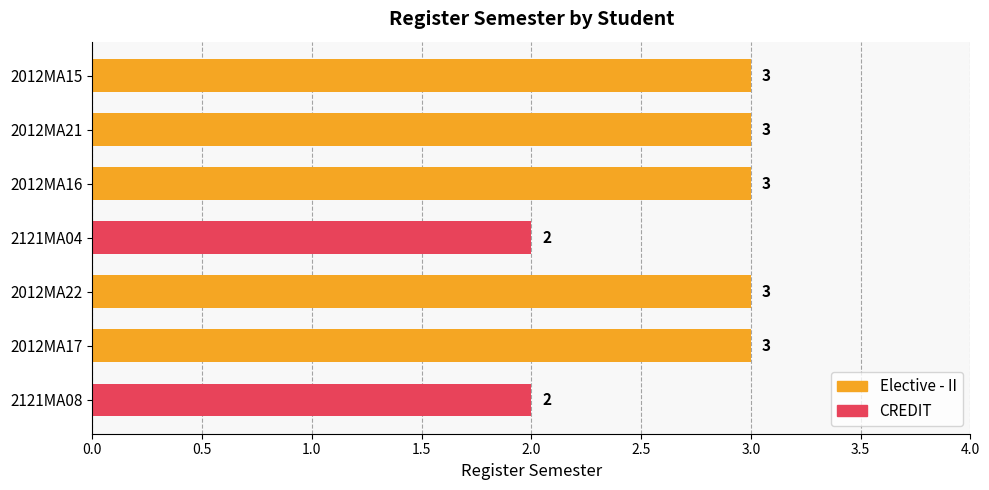

Is it true that the value at 2012MA15 is 2?

False